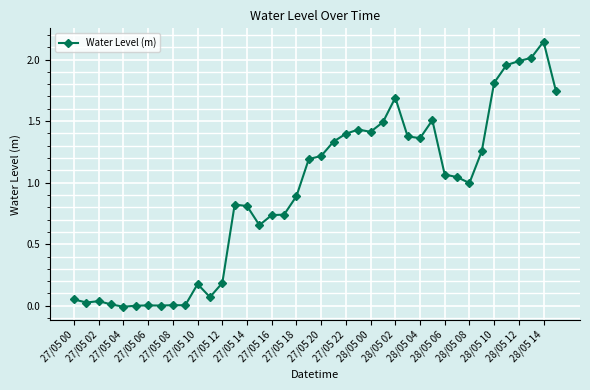

What is the sum of all values?

36.6